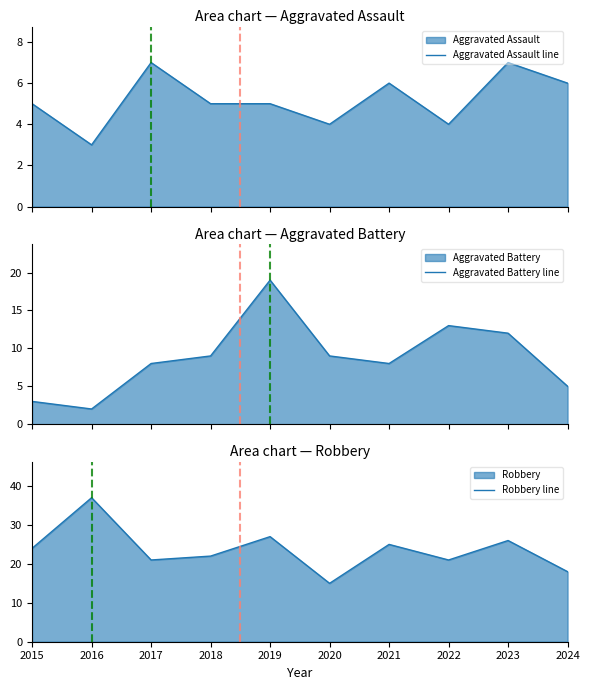

At how many categories does at least one series exceed 6?

10